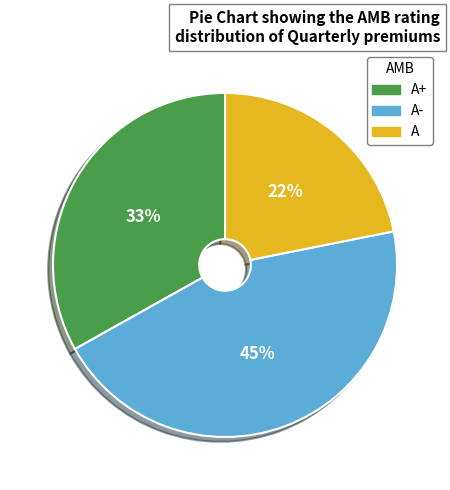

Is there any slice that represents more than half of the pie?

No